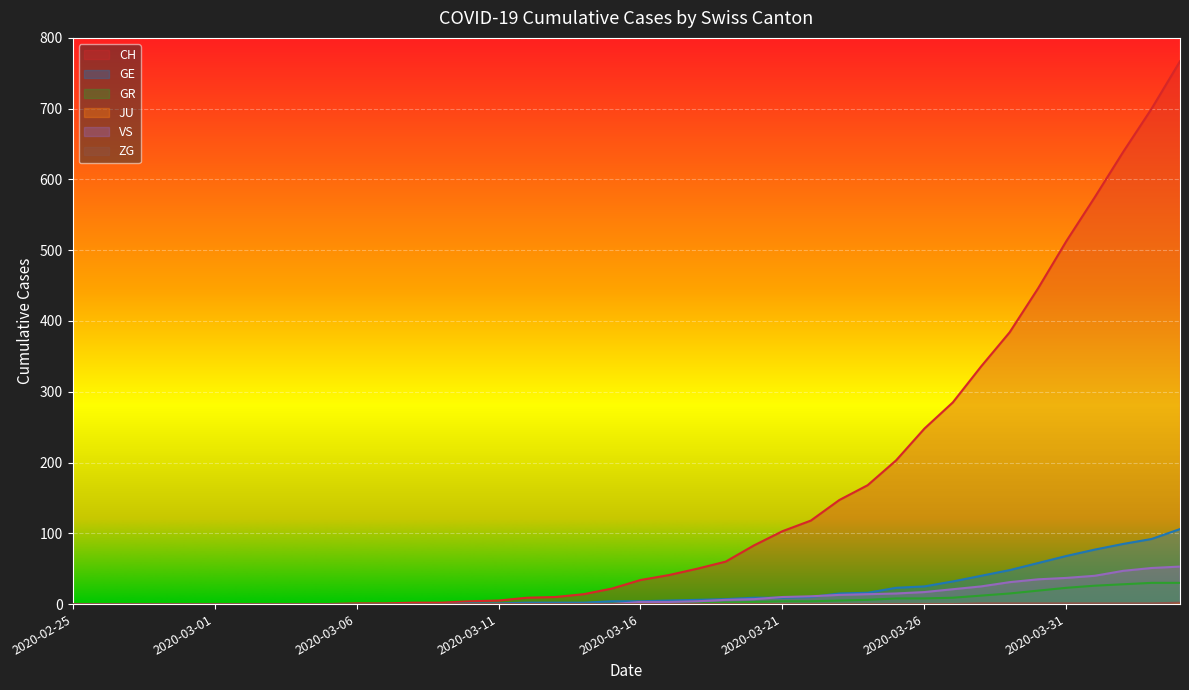

Reading left to right, transcribe all the data shown in this chart.

CH: 2020-02-25=0	2020-02-26=0	2020-02-27=0	2020-02-28=0	2020-02-29=0	2020-03-01=0	2020-03-02=0	2020-03-03=0	2020-03-04=0	2020-03-05=0	2020-03-06=1	2020-03-07=1	2020-03-08=2	2020-03-09=2	2020-03-10=4	2020-03-11=5	2020-03-12=9	2020-03-13=10	2020-03-14=14	2020-03-15=22	2020-03-16=34	2020-03-17=41	2020-03-18=50	2020-03-19=60	2020-03-20=83	2020-03-21=103	2020-03-22=118	2020-03-23=147	2020-03-24=168	2020-03-25=203	2020-03-26=248	2020-03-27=285	2020-03-28=336	2020-03-29=384	2020-03-30=446	2020-03-31=513	2020-04-01=575	2020-04-02=639	2020-04-03=700	2020-04-04=767
GE: 2020-02-25=0	2020-02-26=0	2020-02-27=0	2020-02-28=0	2020-02-29=0	2020-03-01=0	2020-03-02=0	2020-03-03=0	2020-03-04=0	2020-03-05=0	2020-03-06=0	2020-03-07=0	2020-03-08=0	2020-03-09=0	2020-03-10=1	2020-03-11=1	2020-03-12=2	2020-03-13=2	2020-03-14=2	2020-03-15=4	2020-03-16=4	2020-03-17=5	2020-03-18=6	2020-03-19=7	2020-03-20=9	2020-03-21=9	2020-03-22=10	2020-03-23=15	2020-03-24=16	2020-03-25=23	2020-03-26=25	2020-03-27=32	2020-03-28=40	2020-03-29=48	2020-03-30=58	2020-03-31=68	2020-04-01=77	2020-04-02=85	2020-04-03=92	2020-04-04=106
GR: 2020-02-25=0	2020-02-26=0	2020-02-27=0	2020-02-28=0	2020-02-29=0	2020-03-01=0	2020-03-02=0	2020-03-03=0	2020-03-04=0	2020-03-05=0	2020-03-06=0	2020-03-07=0	2020-03-08=0	2020-03-09=0	2020-03-10=0	2020-03-11=0	2020-03-12=0	2020-03-13=0	2020-03-14=0	2020-03-15=0	2020-03-16=1	2020-03-17=1	2020-03-18=1	2020-03-19=2	2020-03-20=3	2020-03-21=4	2020-03-22=4	2020-03-23=5	2020-03-24=6	2020-03-25=8	2020-03-26=8	2020-03-27=9	2020-03-28=12	2020-03-29=15	2020-03-30=19	2020-03-31=23	2020-04-01=26	2020-04-02=28	2020-04-03=30	2020-04-04=30
VS: 2020-02-25=0	2020-02-26=0	2020-02-27=0	2020-02-28=0	2020-02-29=0	2020-03-01=0	2020-03-02=0	2020-03-03=0	2020-03-04=0	2020-03-05=0	2020-03-06=0	2020-03-07=0	2020-03-08=0	2020-03-09=0	2020-03-10=0	2020-03-11=0	2020-03-12=0	2020-03-13=0	2020-03-14=0	2020-03-15=0	2020-03-16=3	2020-03-17=3	2020-03-18=4	2020-03-19=6	2020-03-20=7	2020-03-21=10	2020-03-22=11	2020-03-23=13	2020-03-24=14	2020-03-25=15	2020-03-26=17	2020-03-27=21	2020-03-28=25	2020-03-29=31	2020-03-30=35	2020-03-31=37	2020-04-01=40	2020-04-02=47	2020-04-03=51	2020-04-04=53
ZG: 2020-02-25=0	2020-02-26=0	2020-02-27=0	2020-02-28=0	2020-02-29=0	2020-03-01=0	2020-03-02=0	2020-03-03=0	2020-03-04=0	2020-03-05=0	2020-03-06=0	2020-03-07=0	2020-03-08=0	2020-03-09=0	2020-03-10=0	2020-03-11=0	2020-03-12=0	2020-03-13=0	2020-03-14=0	2020-03-15=0	2020-03-16=0	2020-03-17=0	2020-03-18=0	2020-03-19=0	2020-03-20=0	2020-03-21=0	2020-03-22=0	2020-03-23=0	2020-03-24=0	2020-03-25=0	2020-03-26=0	2020-03-27=0	2020-03-28=1	2020-03-29=1	2020-03-30=1	2020-03-31=1	2020-04-01=1	2020-04-02=1	2020-04-03=1	2020-04-04=2